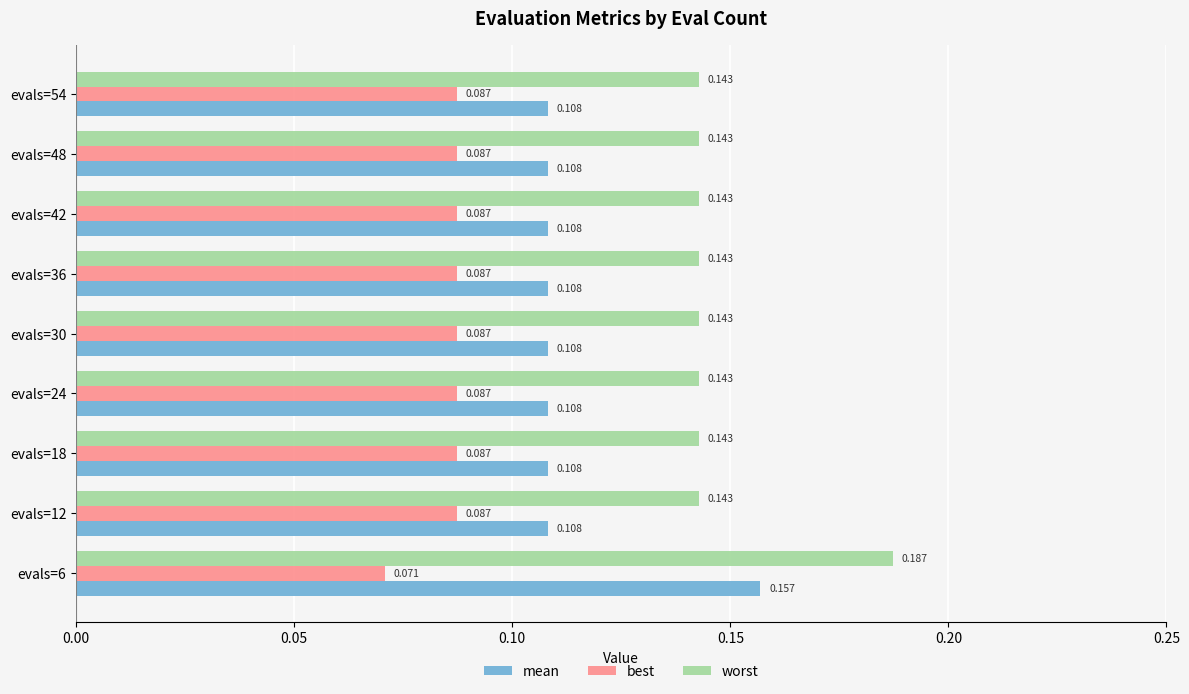

Which series changed the most between evals=6 and evals=48?

mean